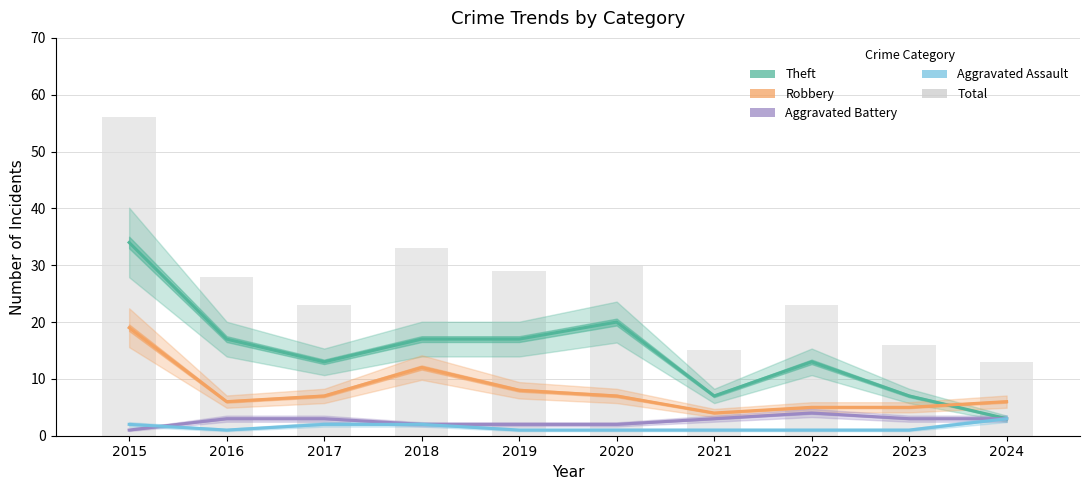

Count the Aggravated Assault values in the range 1 to 2.

9